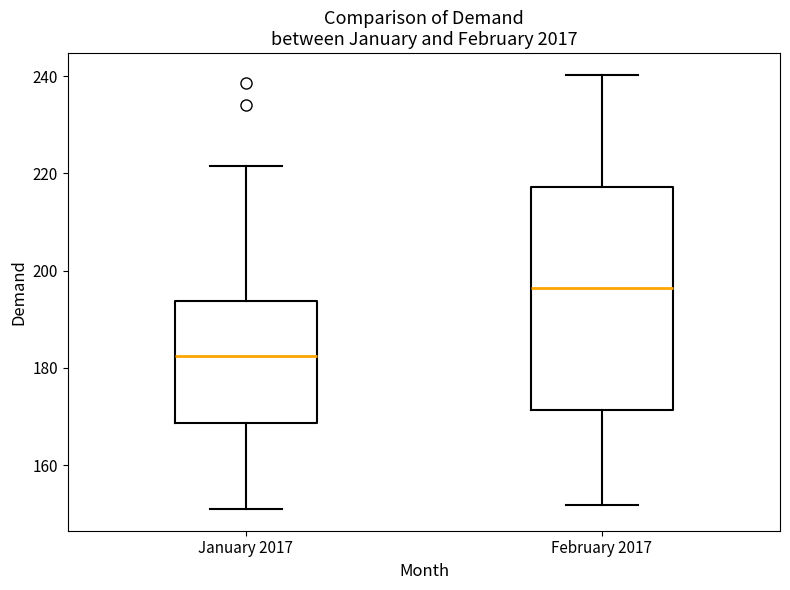

Which box has the highest median line?

February 2017